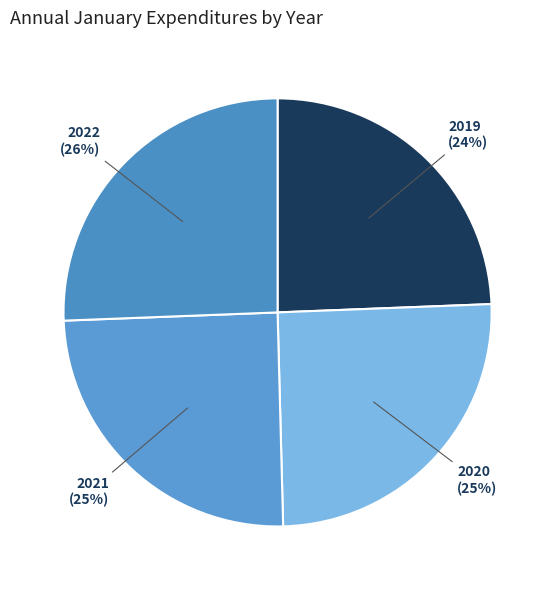

To the nearest percent, what portion does 2021 represent?

25%